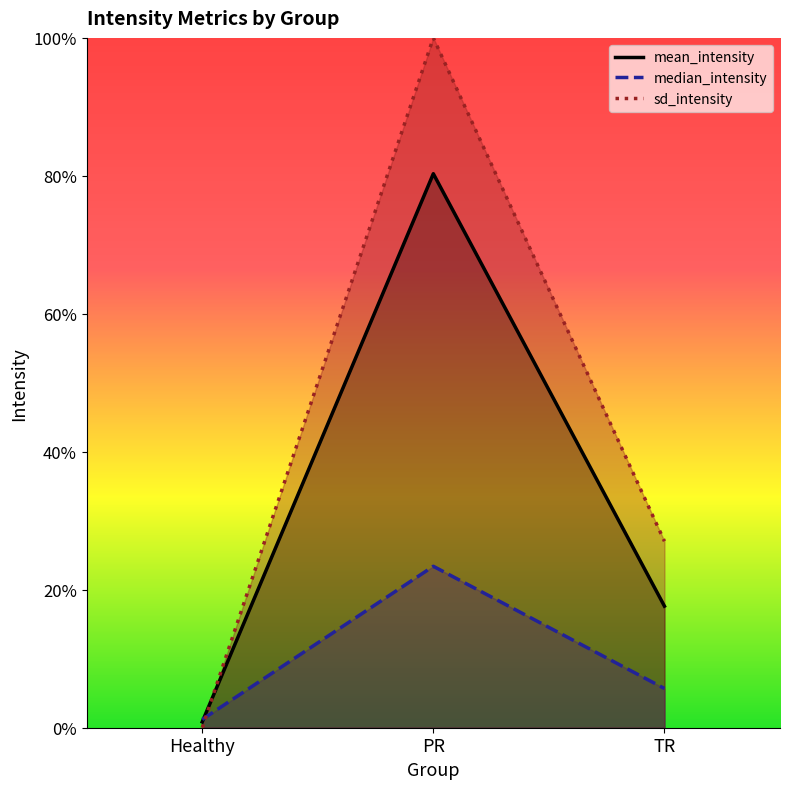

What is the label of the 1st point from the left?

Healthy